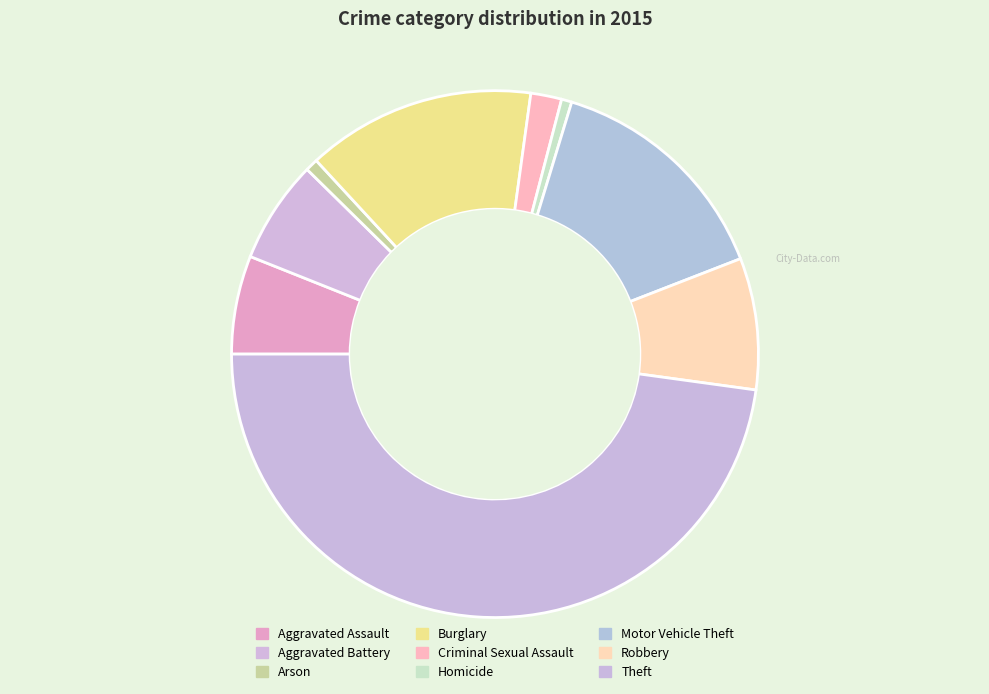

Combined, what portion of the pie is Criminal Sexual Assault and Arson?

2.7%